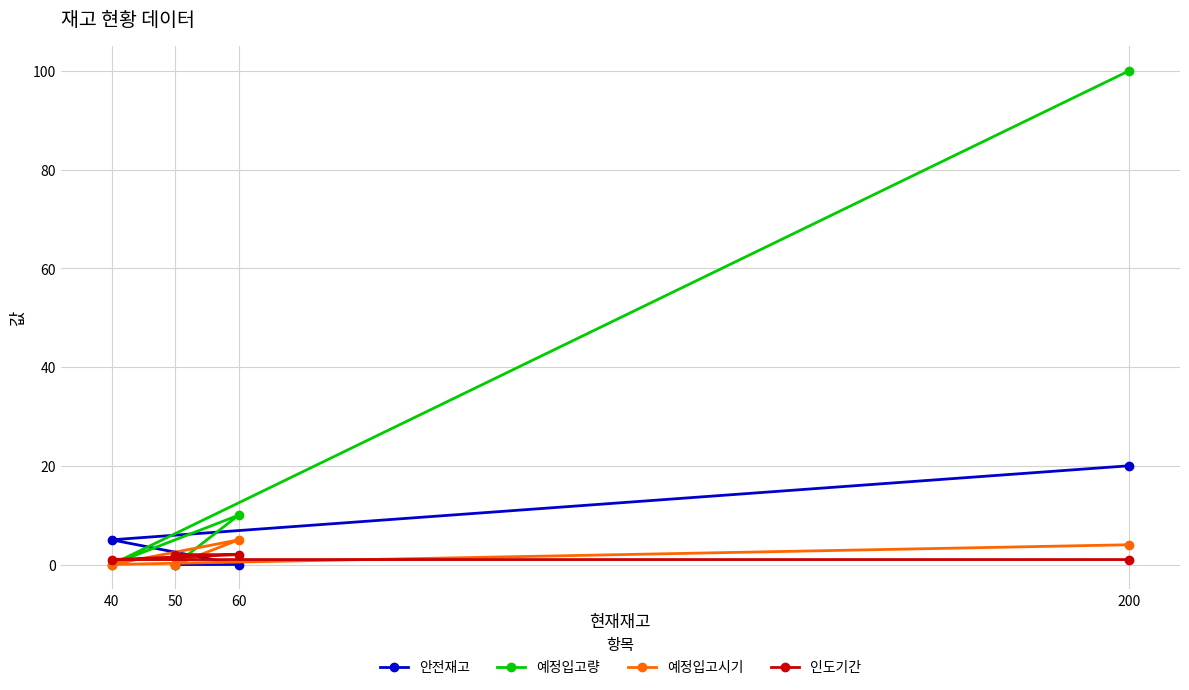

Count the number of categories in the chart.

4